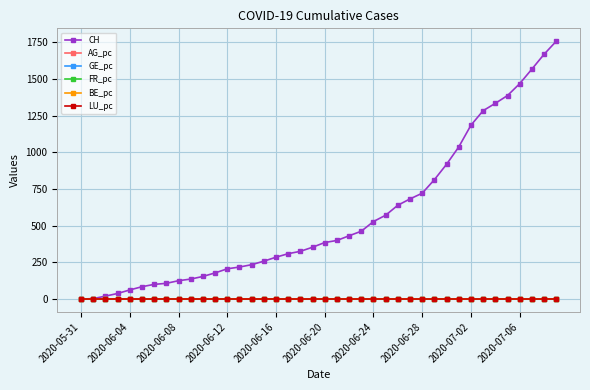

Which series has the largest range (max minus min)?

CH